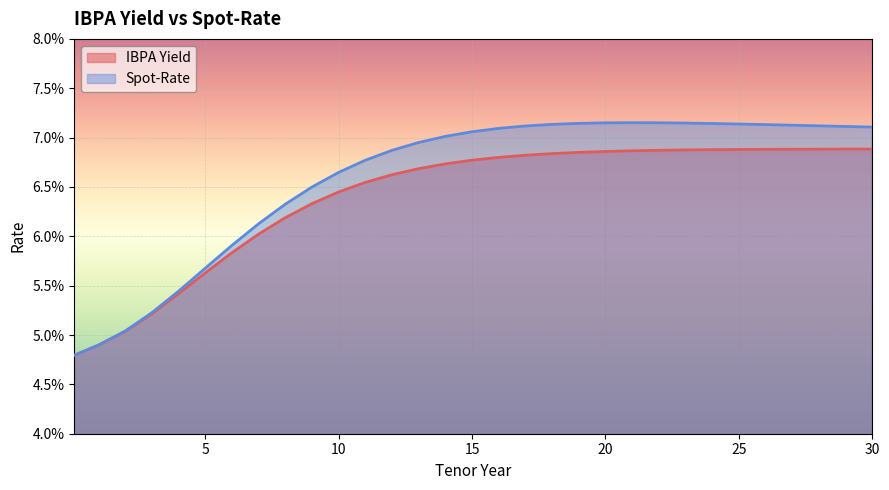

Between 23 and 25, which series saw the biggest shift?

Spot-Rate